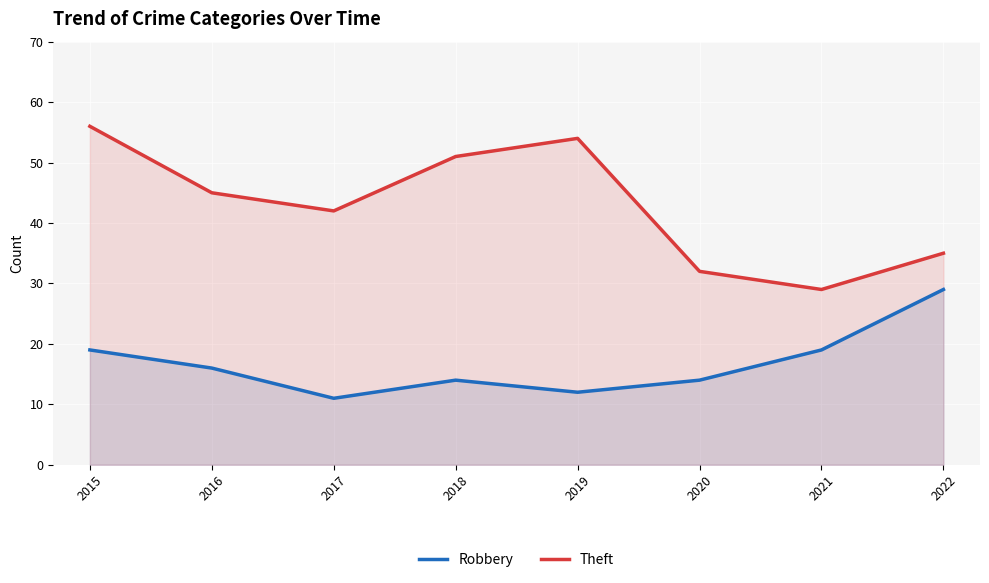

Reading left to right, transcribe all the data shown in this chart.

Robbery: 2015=19	2016=16	2017=11	2018=14	2019=12	2020=14	2021=19	2022=29
Theft: 2015=56	2016=45	2017=42	2018=51	2019=54	2020=32	2021=29	2022=35